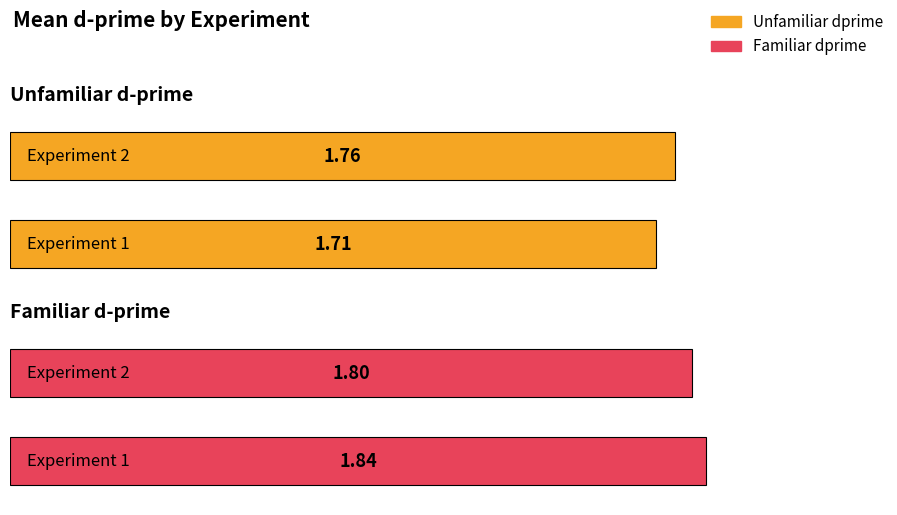

Rank the categories by Unfamiliar dprime value from lowest to highest.

Experiment 1, Experiment 2